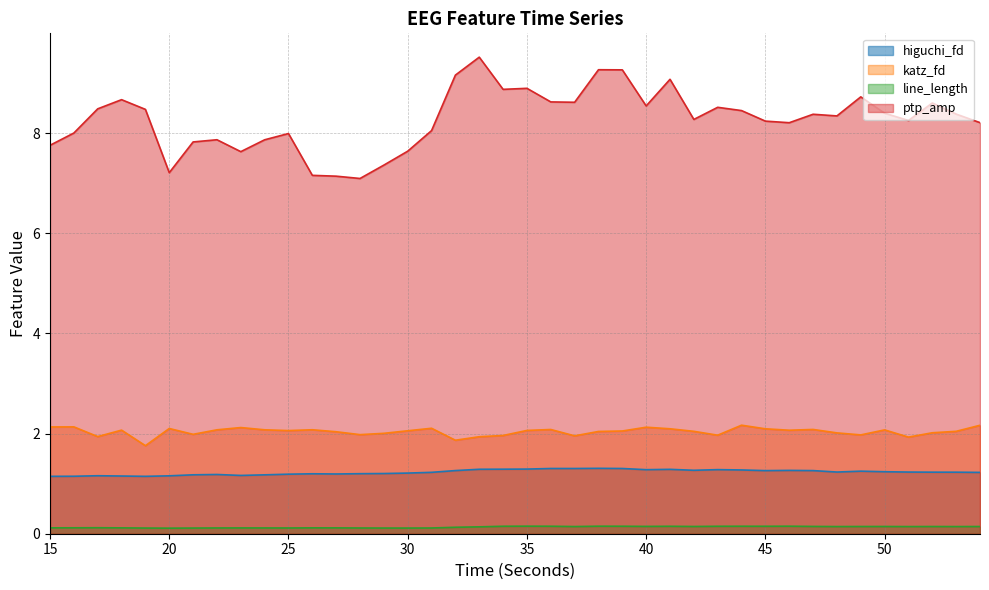

Which label corresponds to the largest value in the chart?

33